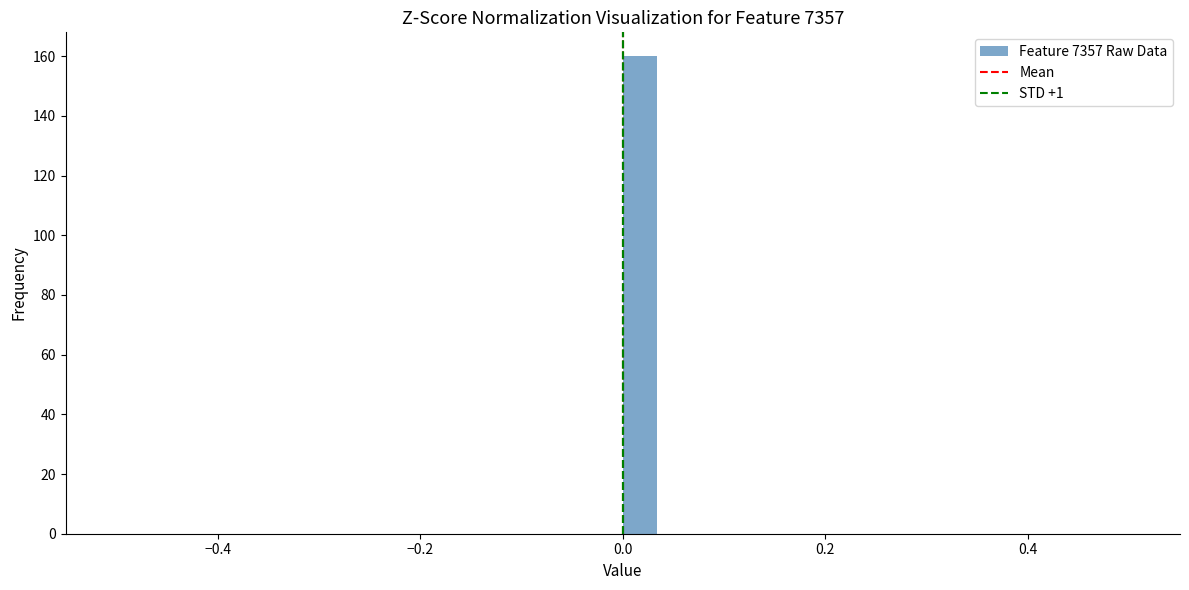

Read against the x-axis, roughly where is the centre of the tallest bar?

0.02